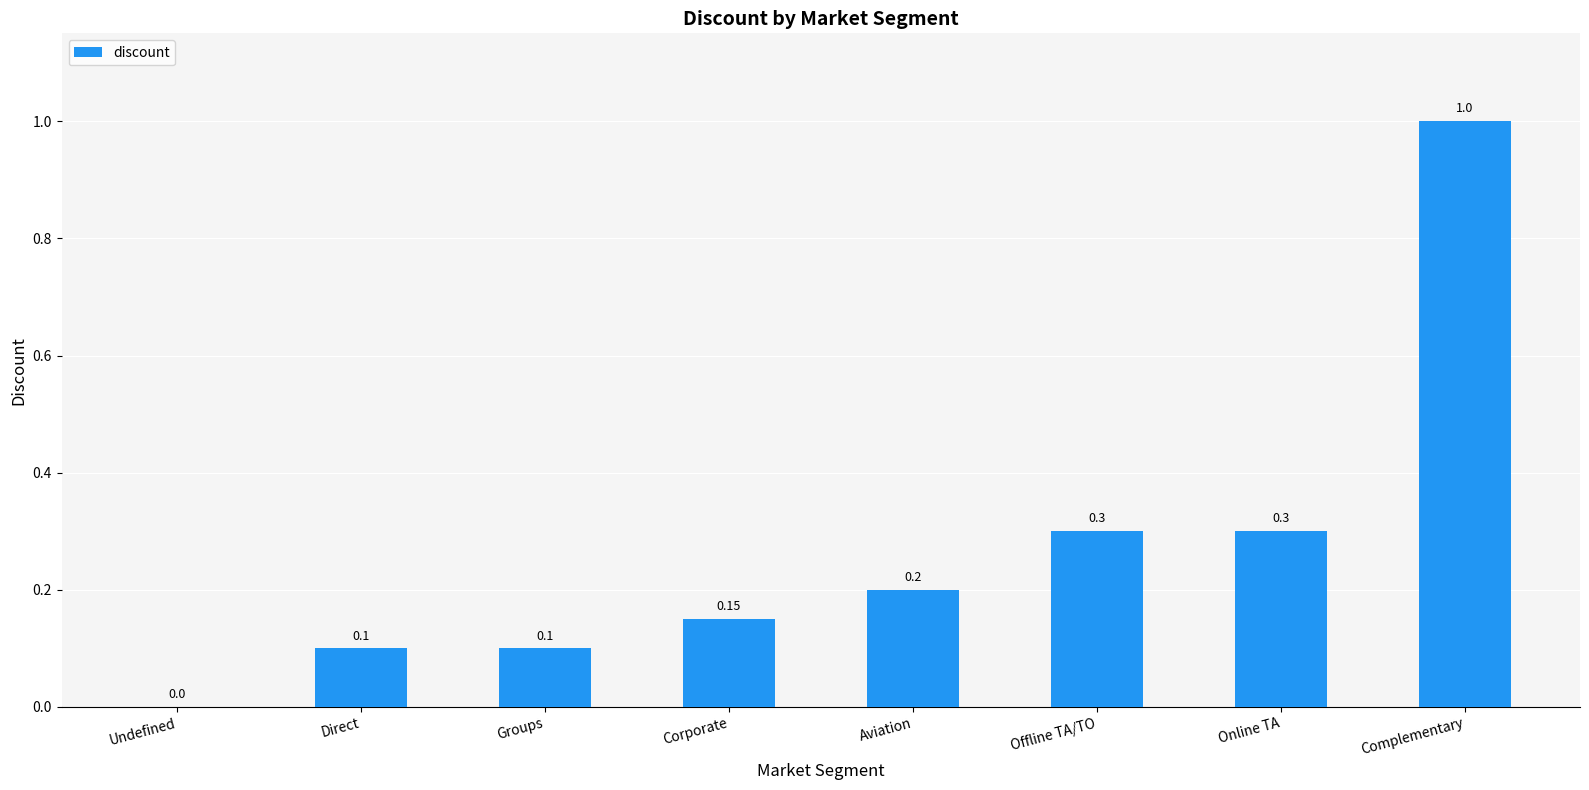

Which has a higher value, Complementary or Corporate?

Complementary